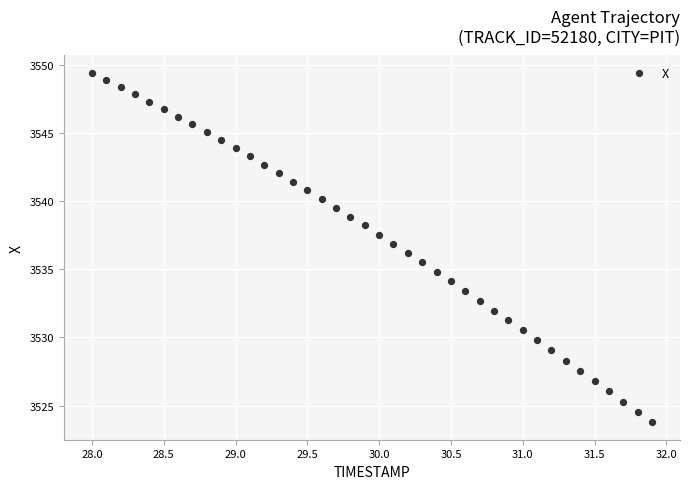

What is the range of X values (max minus min)?

3.9